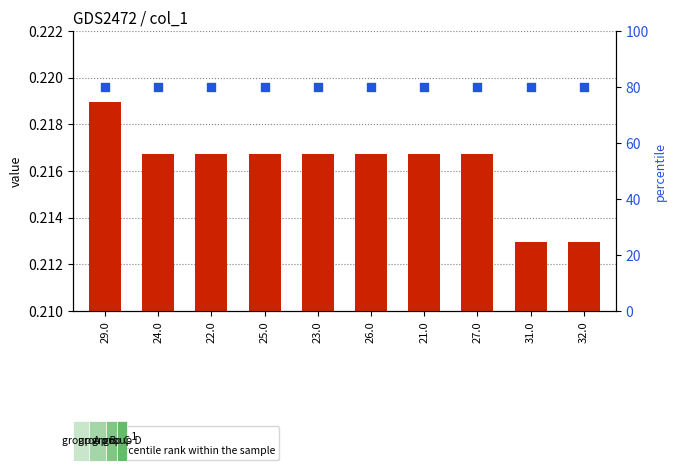

What are all the series names shown in the legend?

col_1, percentile rank within the sample